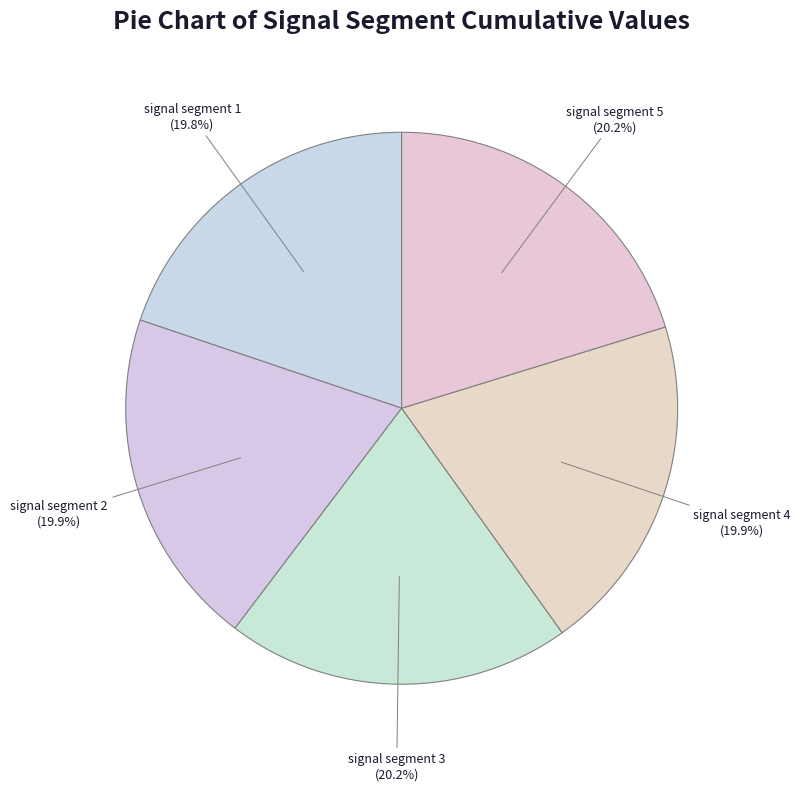

Is there a majority slice in this chart?

No